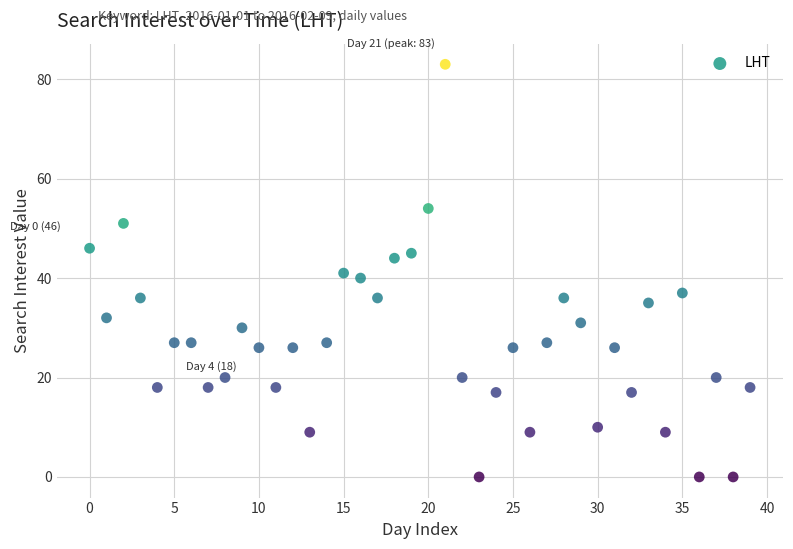

How many points are shown in the scatter plot?

40